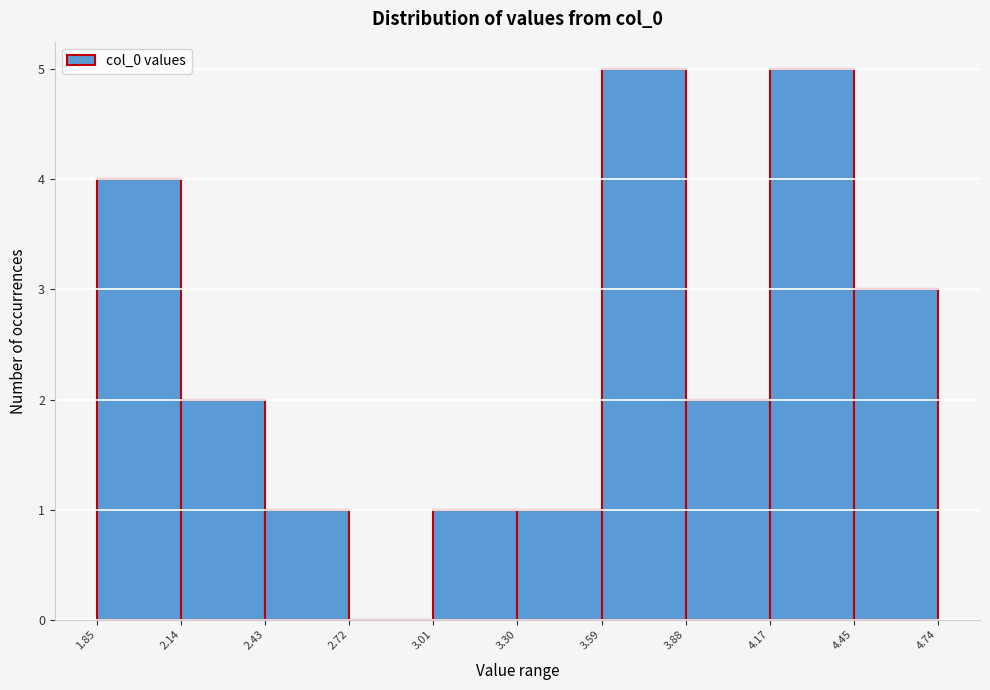

Reading left to right, transcribe this chart: for each bar, give the range it covers on the x-axis and its height. The values are not printed on the chart, so give them approximately, as read against the axis.

1.85 to 2.14: 4
2.14 to 2.43: 2
2.43 to 2.72: 1
2.72 to 3.01: 0
3.01 to 3.30: 1
3.30 to 3.59: 1
3.59 to 3.88: 5
3.88 to 4.17: 2
4.17 to 4.45: 5
4.45 to 4.74: 3